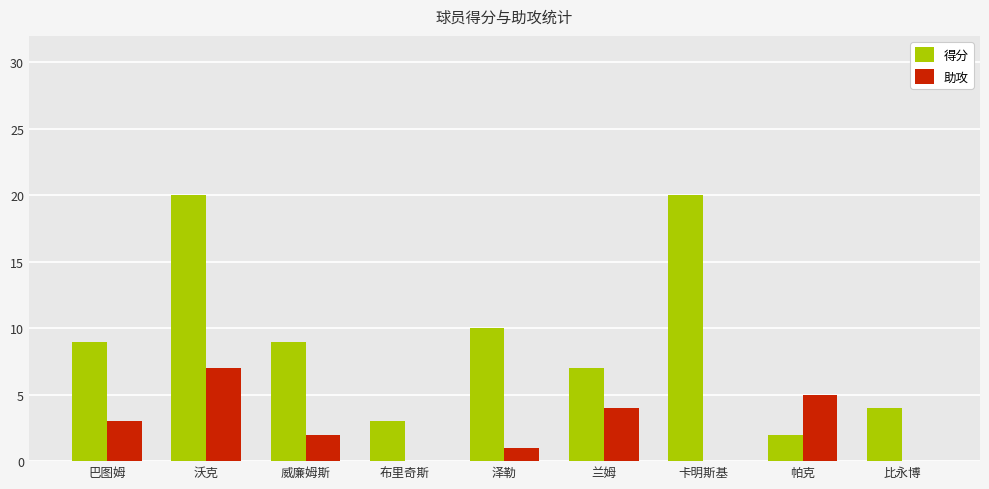

Is the value of 助攻 at 沃克 greater than the value of 得分 at 帕克?

Yes